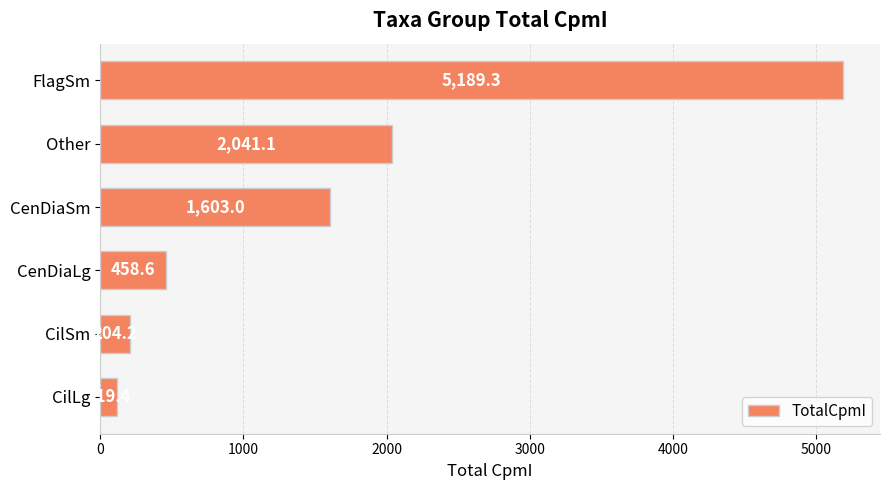

The value at CilSm is 204.2. True or false?

True